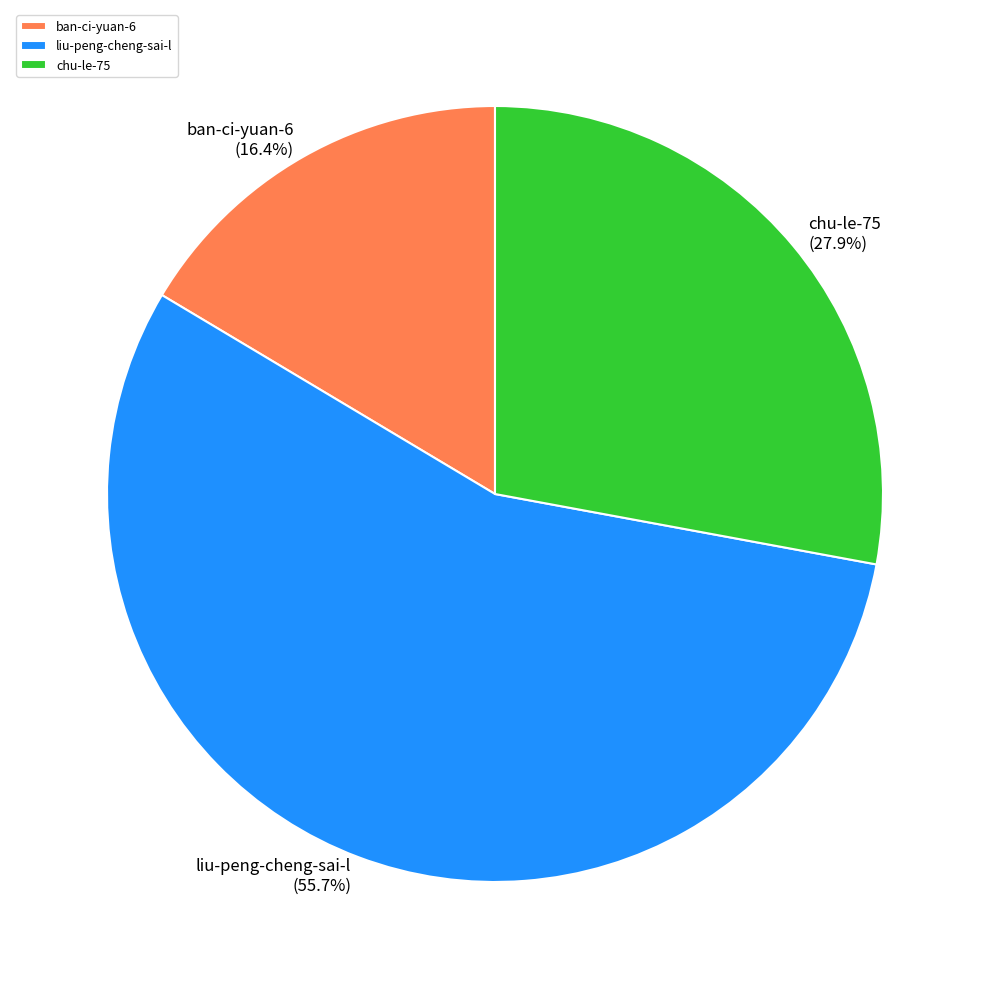

Approximately how many times larger is the value at ban-ci-yuan-6 compared to chu-le-75?

0.6